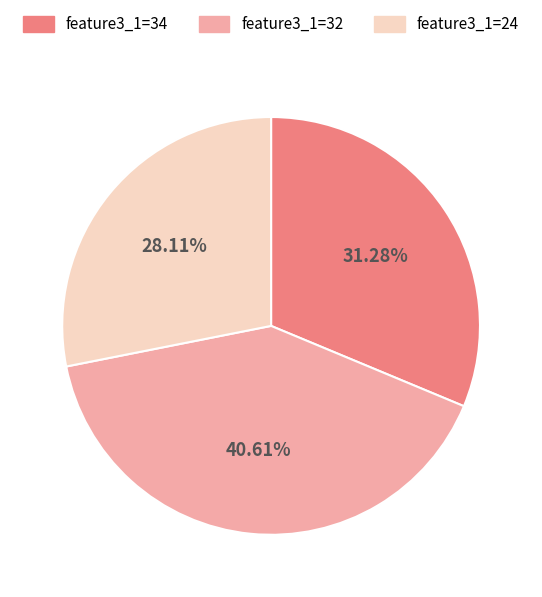

Does any single category account for the majority?

No